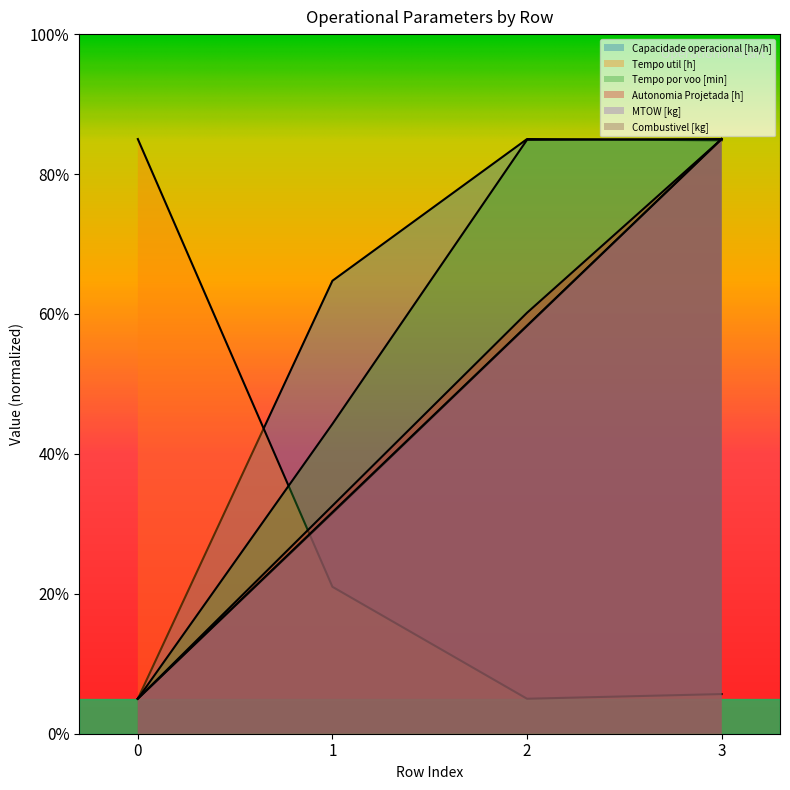

Reading left to right, extract all data points from this chart.

Capacidade operacional [ha/h]: 5.0	64.7	85.0	84.8
Tempo util [h]: 85.0	21.0	5.0	5.7
Tempo por voo [min]: 5.0	44.3	84.9	85.0
Autonomia Projetada [h]: 5.0	32.6	60.2	85.0
MTOW [kg]: 5.0	31.5	58.3	85.0
Combustivel [kg]: 5.0	31.7	58.3	85.0